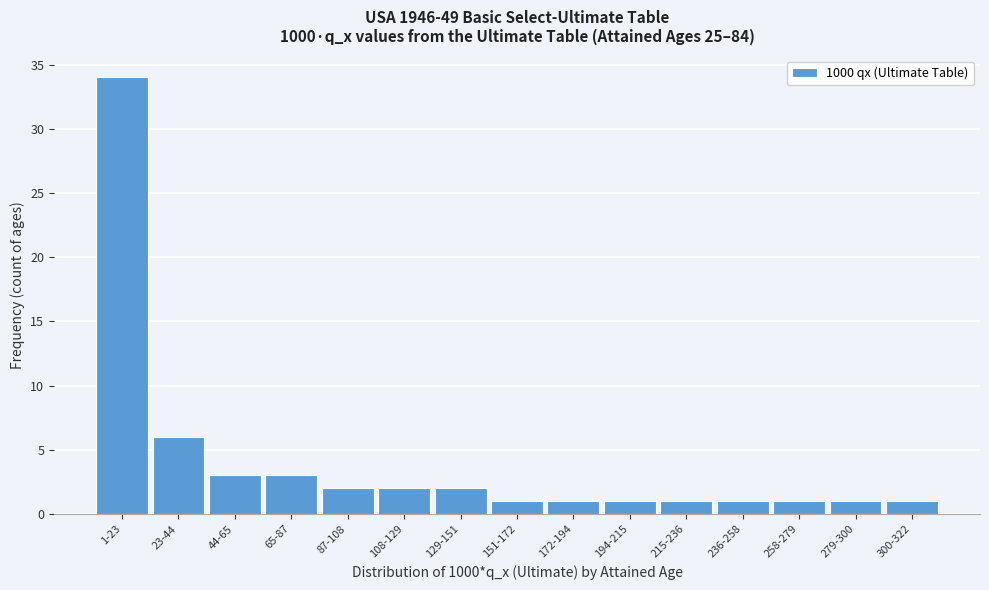

Reading left to right, extract all data points from this chart.

1-23=34	23-44=6	44-65=3	65-87=3	87-108=2	108-129=2	129-151=2	151-172=1	172-194=1	194-215=1	215-236=1	236-258=1	258-279=1	279-300=1	300-322=1